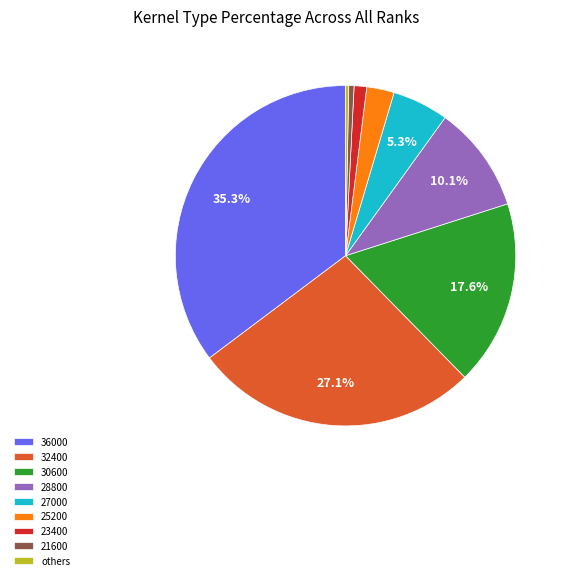

Does 30600 represent more than half of the total?

No